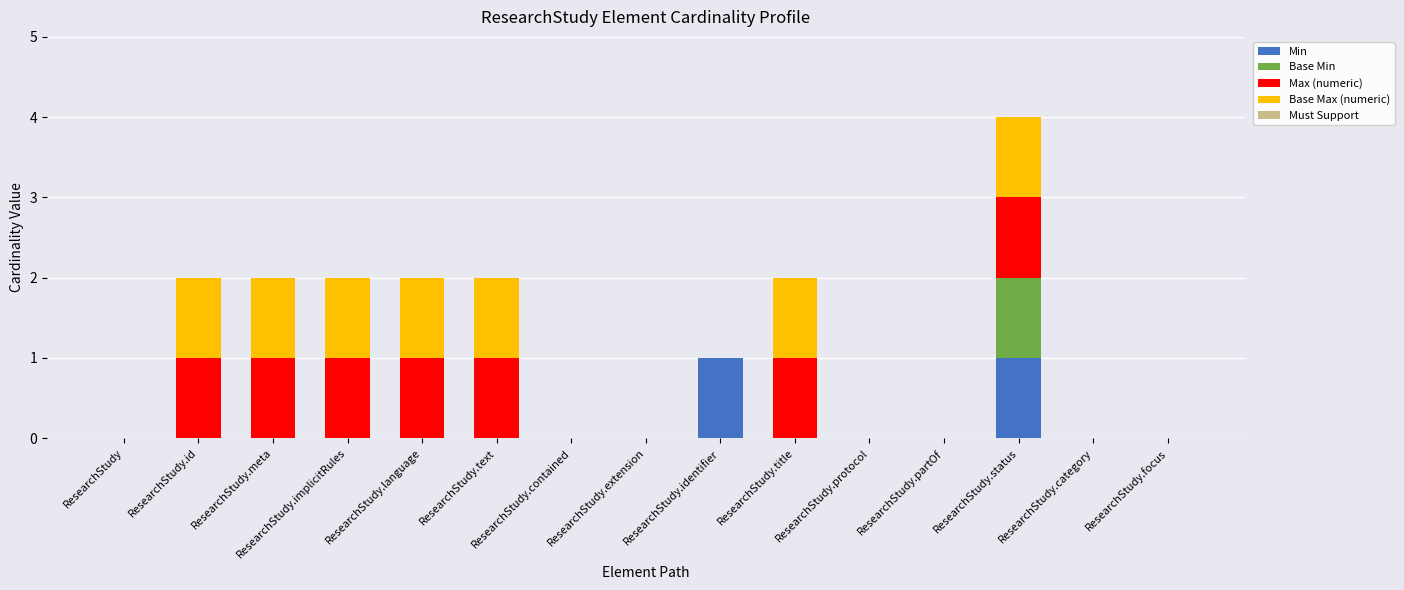

At which category is the sum across all series the highest?

ResearchStudy.status